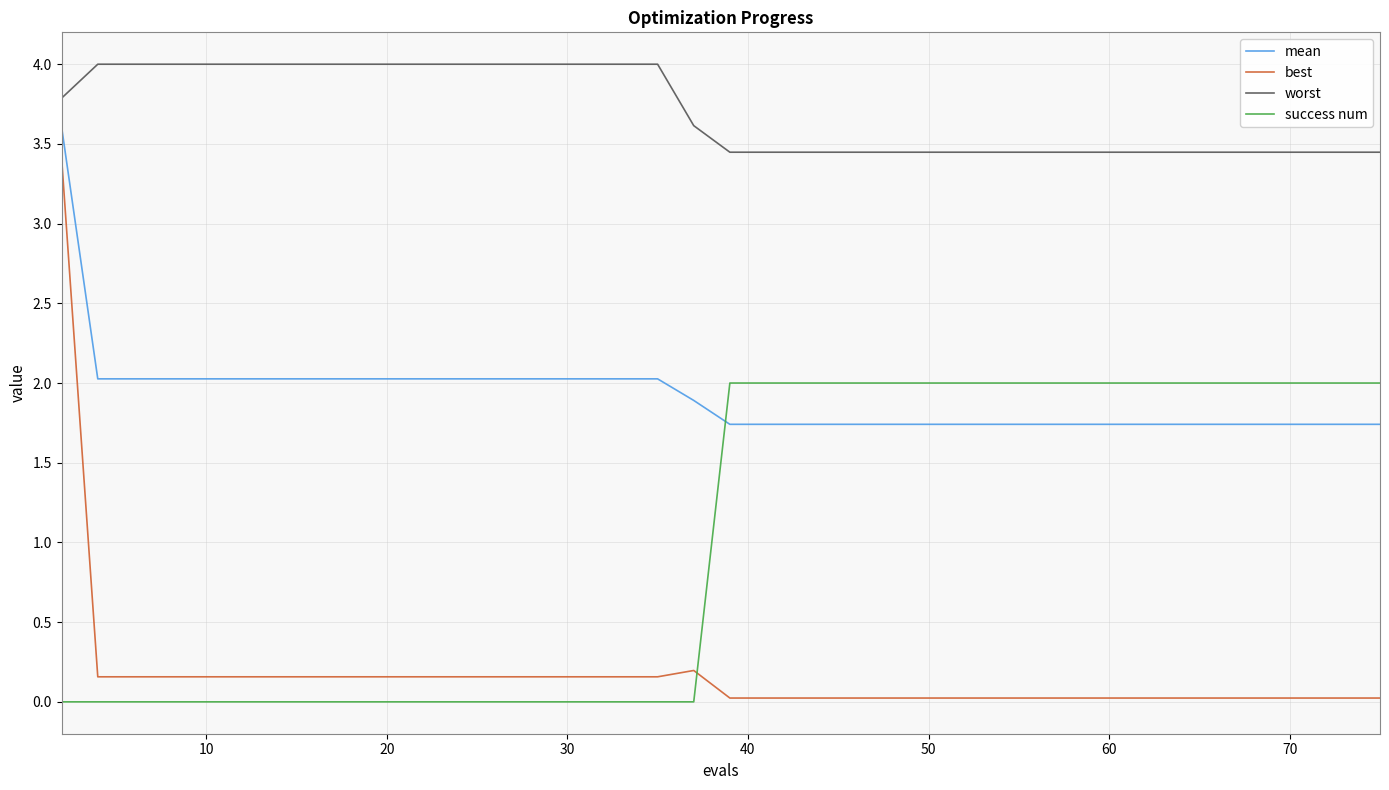

Rank the series by their average value, from highest to lowest.

worst, mean, success num, best